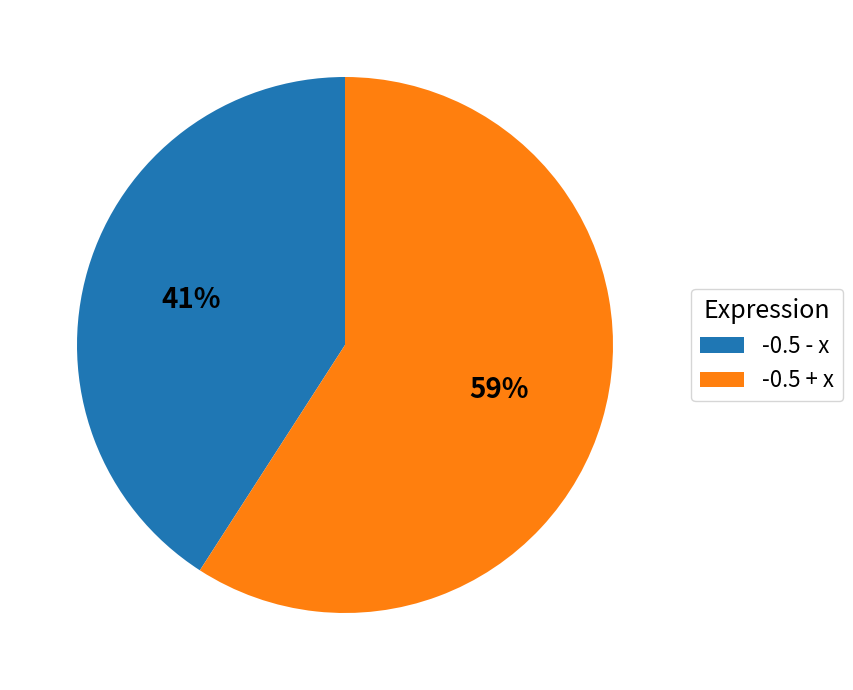

What is the majority slice?

-0.5 + x